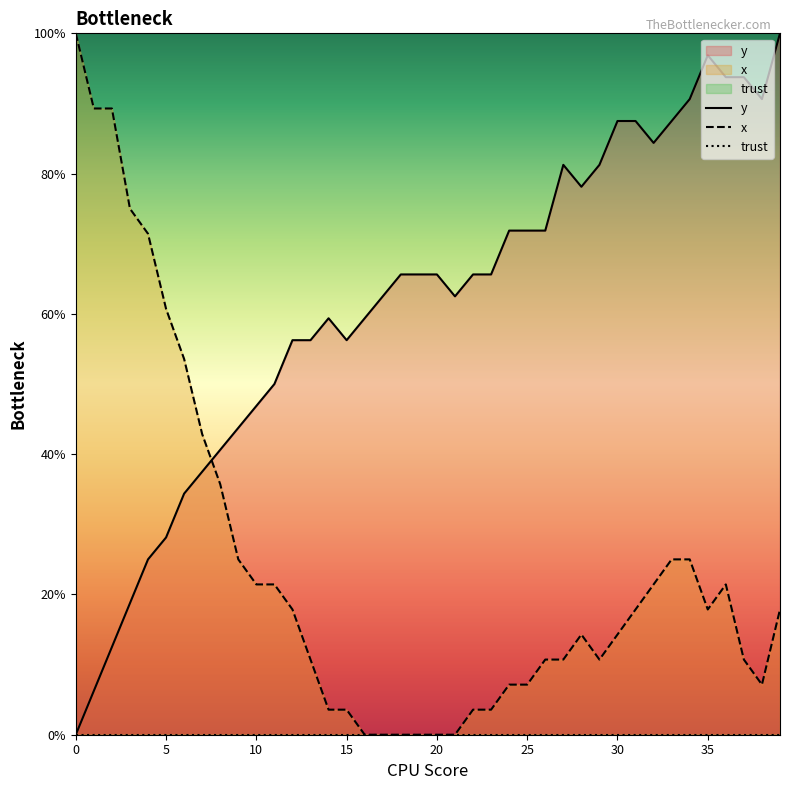

Rank the series at 24 from lowest to highest value.

trust, x, y